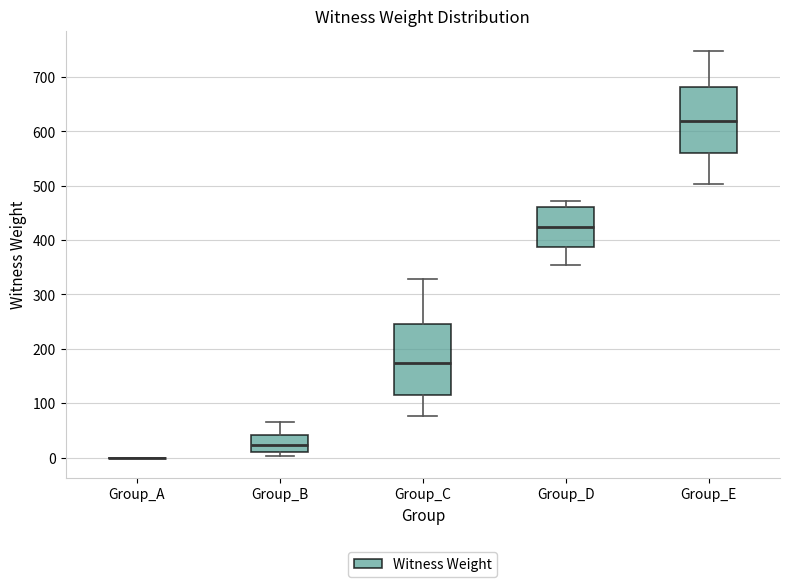

Reading left to right, read every box against the y-axis: the position of its median line, the range the box covers, and the ends of its whiskers. The values are not printed on the chart, so give them approximately, as read against the axis.

Group_A: box collapsed to a line at 0, whiskers 0 to 0
Group_B: median 20, box 10 to 40, whiskers 0 to 70
Group_C: median 170, box 120 to 250, whiskers 80 to 330
Group_D: median 420, box 390 to 460, whiskers 350 to 470
Group_E: median 620, box 560 to 680, whiskers 500 to 750